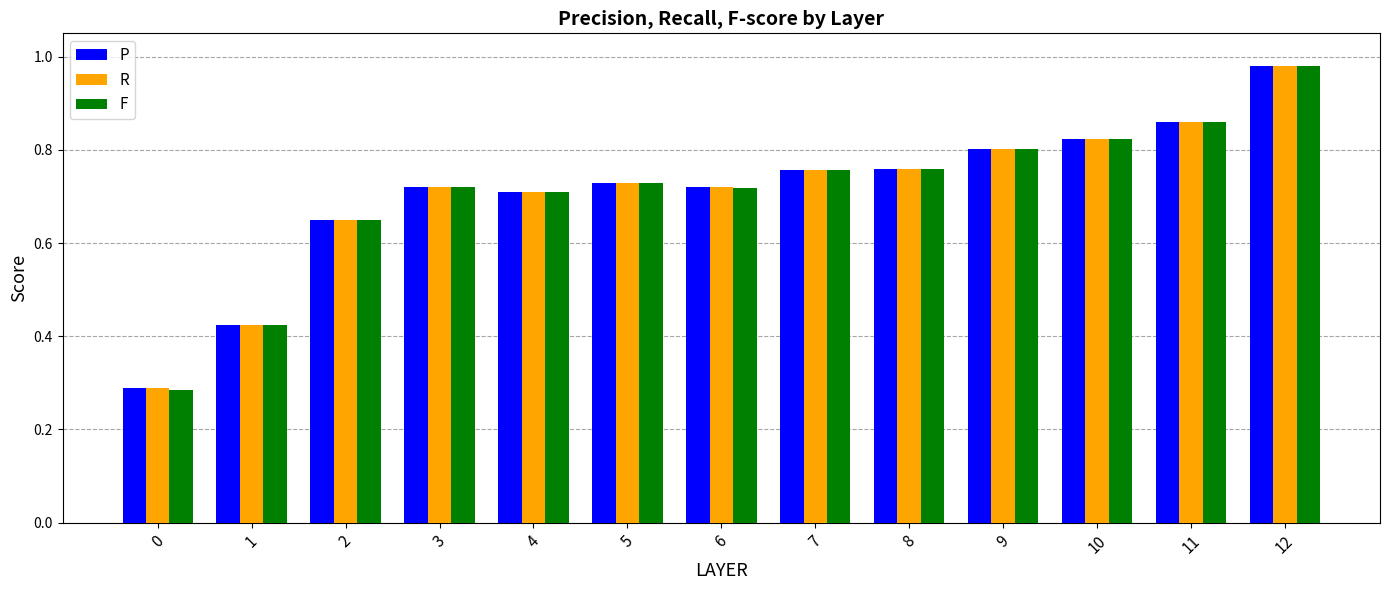

What is the sum of all F values?

9.2